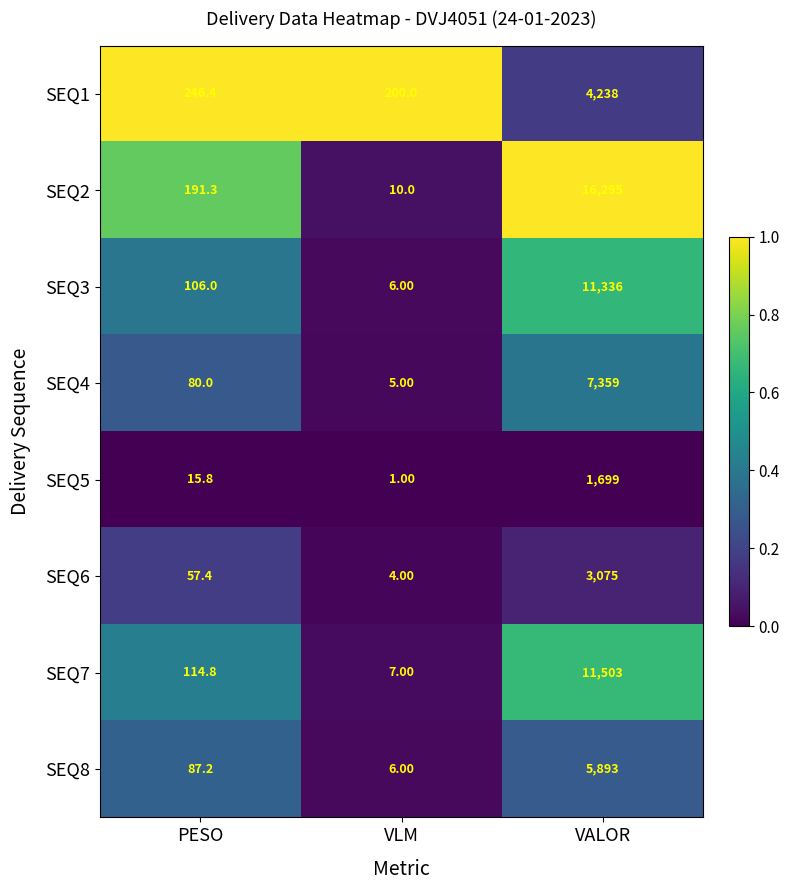

Rank the series at VALOR from lowest to highest value.

SEQ5, SEQ6, SEQ1, SEQ8, SEQ4, SEQ3, SEQ7, SEQ2